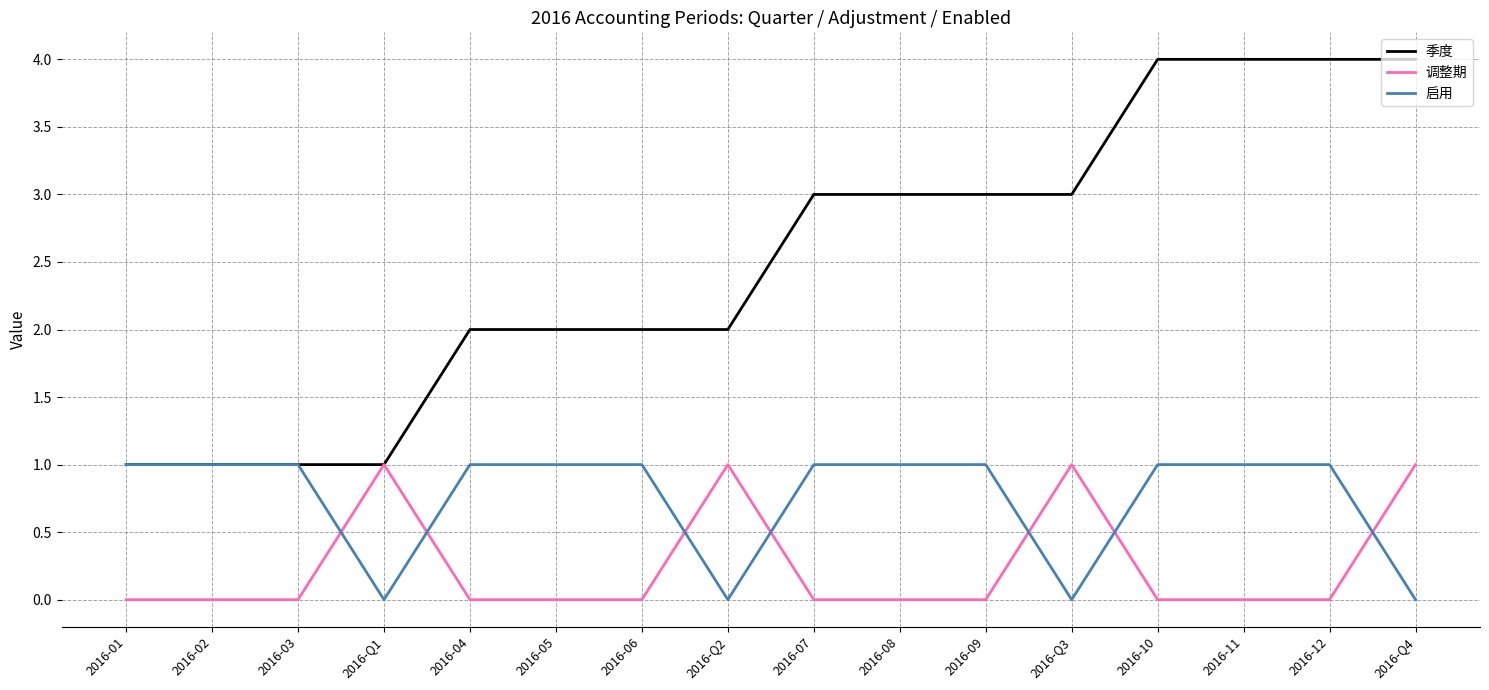

Rank the series by their average value, from highest to lowest.

季度, 启用, 调整期